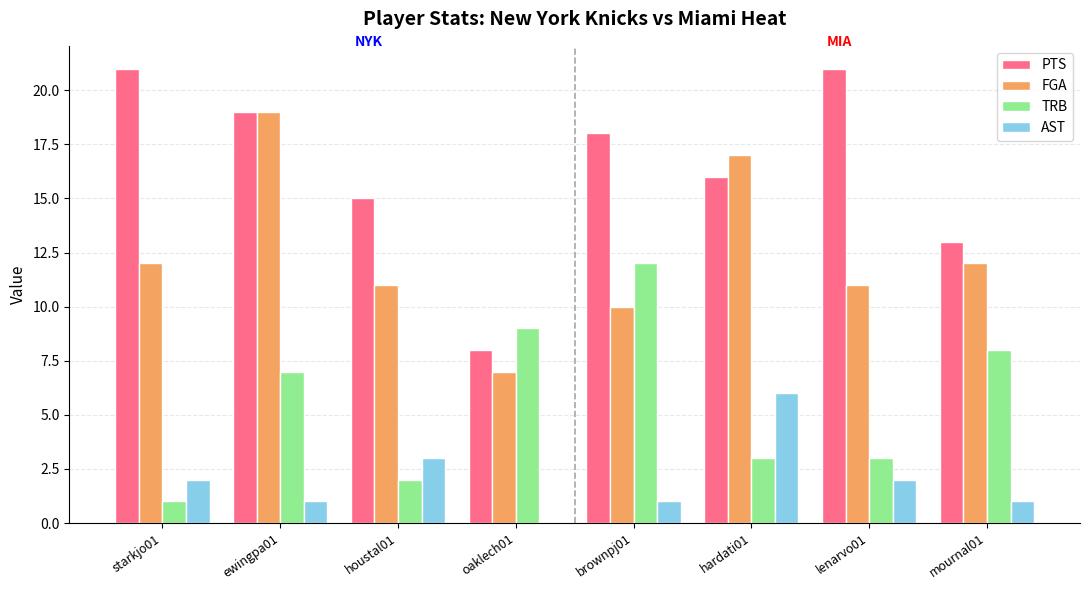

Does the chart contain stacked bars?

No